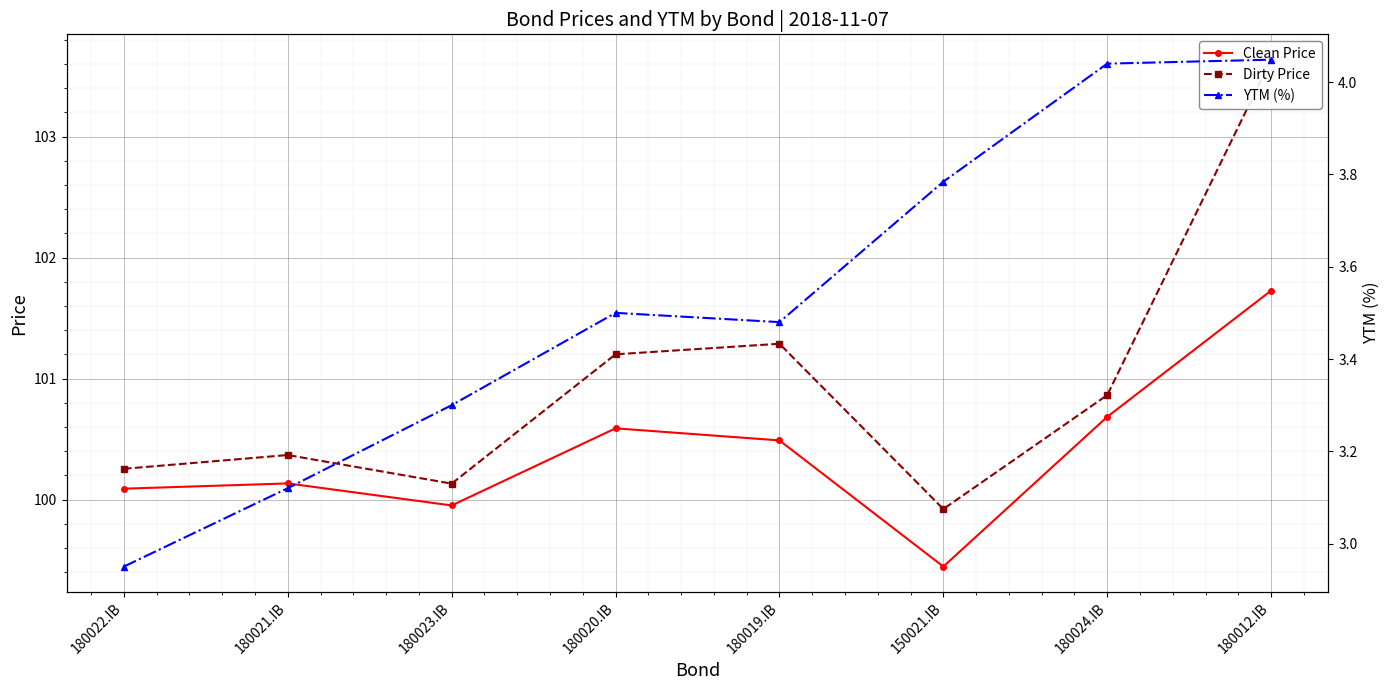

True or false: Clean Price and Dirty Price cross at least once.

False